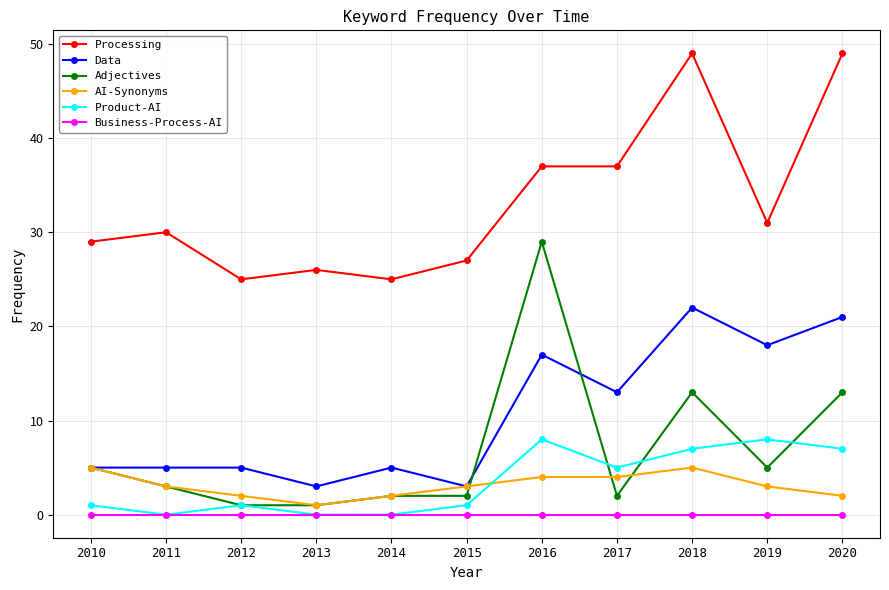

Which category has the lowest value in the AI-Synonyms series?

2013